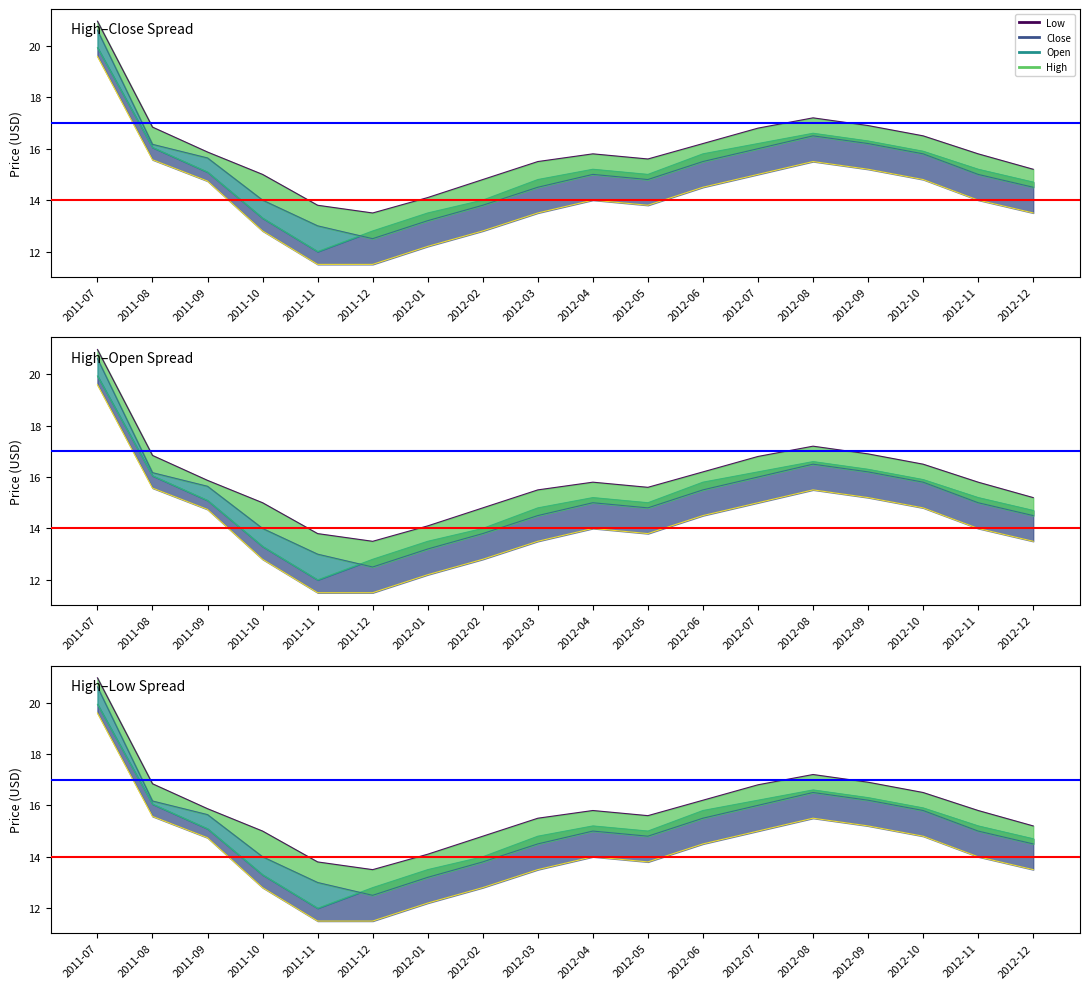

What is the sum of all High values?

286.4